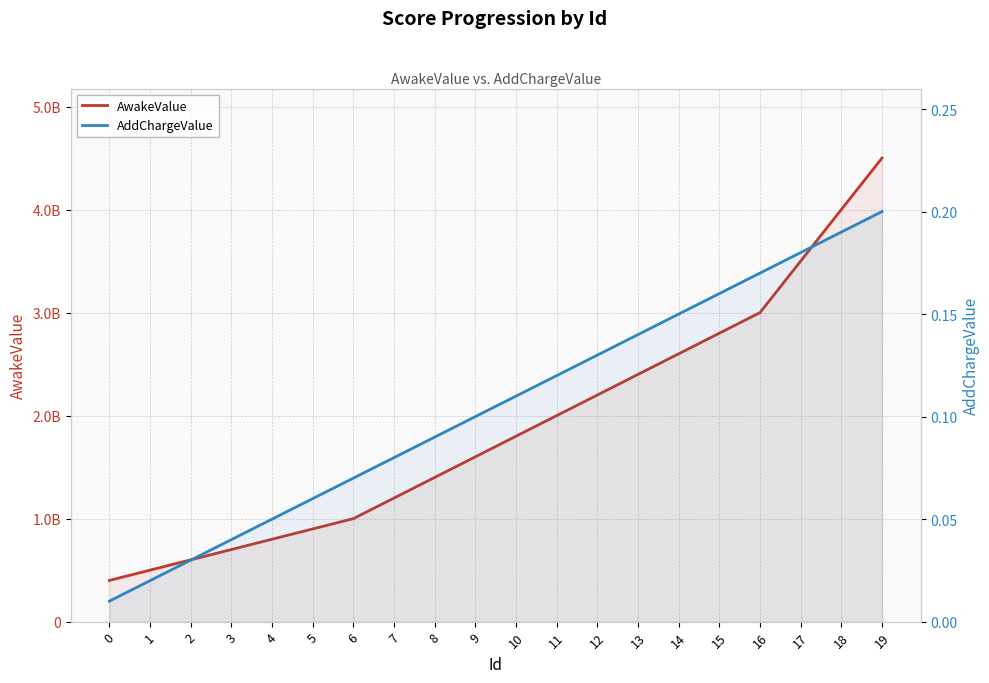

The value of AwakeValue at 4 is 800000000.0. True or false?

True